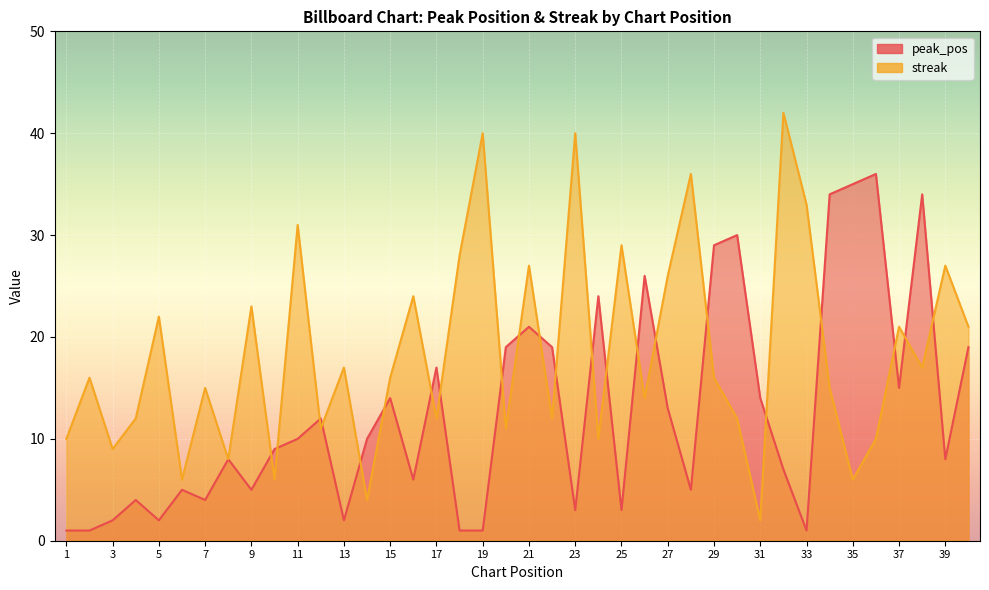

What are all the series names shown in the legend?

peak_pos, streak